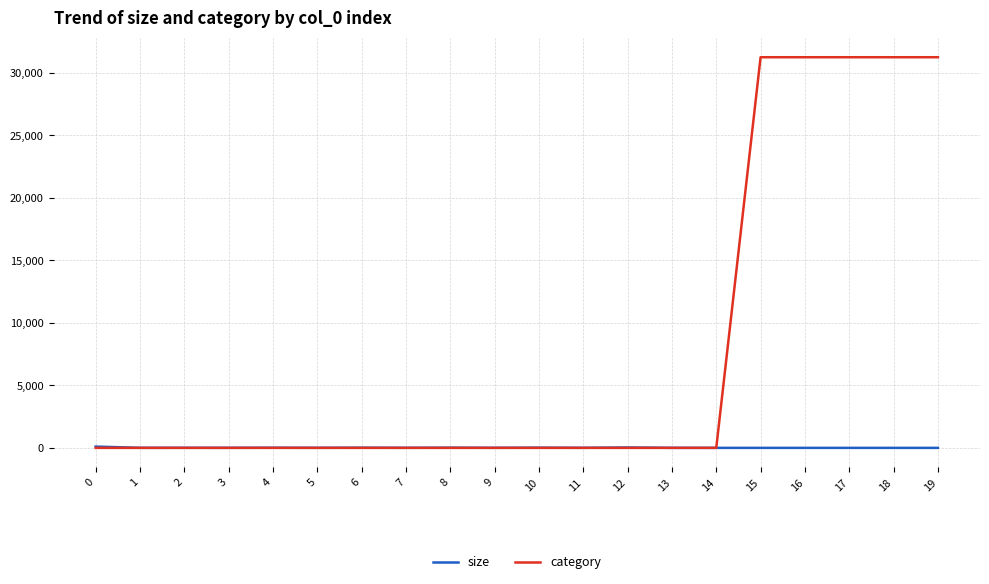

Which series changed the most between 14 and 19?

category